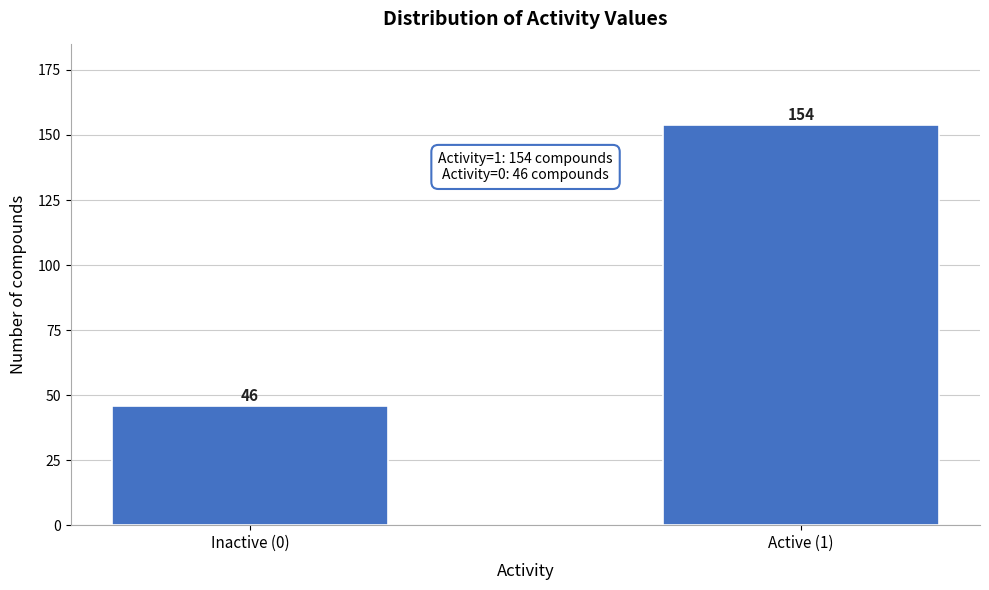

Reading left to right, list all the values displayed in this chart.

46	154